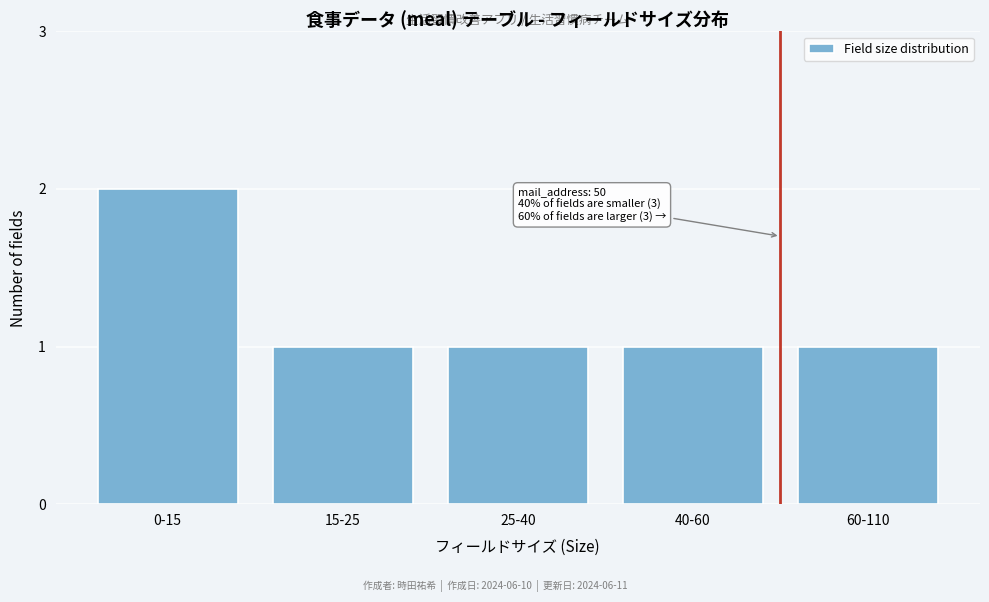

Reading left to right, extract all data points from this chart.

2	1	1	1	1